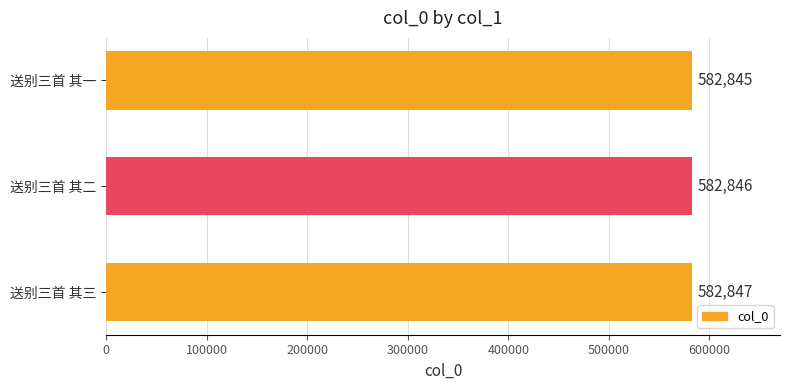

Reading bottom to top, what are all the values shown in this chart?

582847	582846	582845